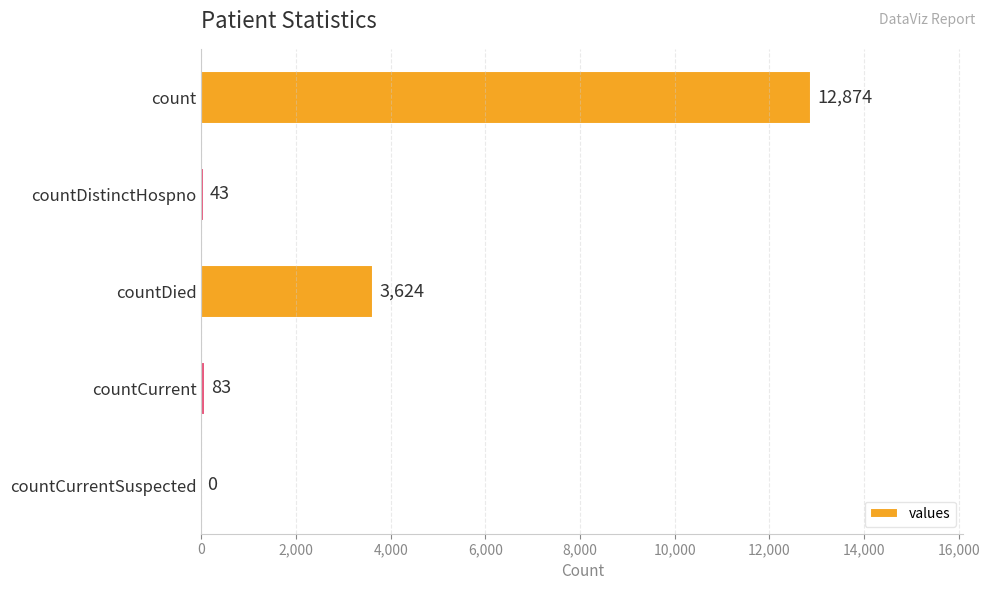

Where is the data nearest to the value 6437?

countDied